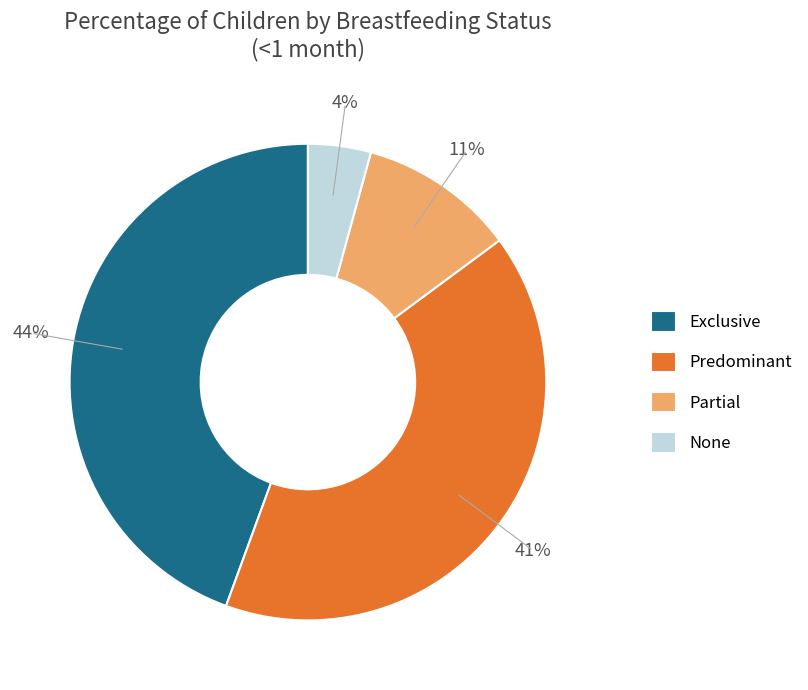

Which has a higher value, Predominant or Exclusive?

Exclusive